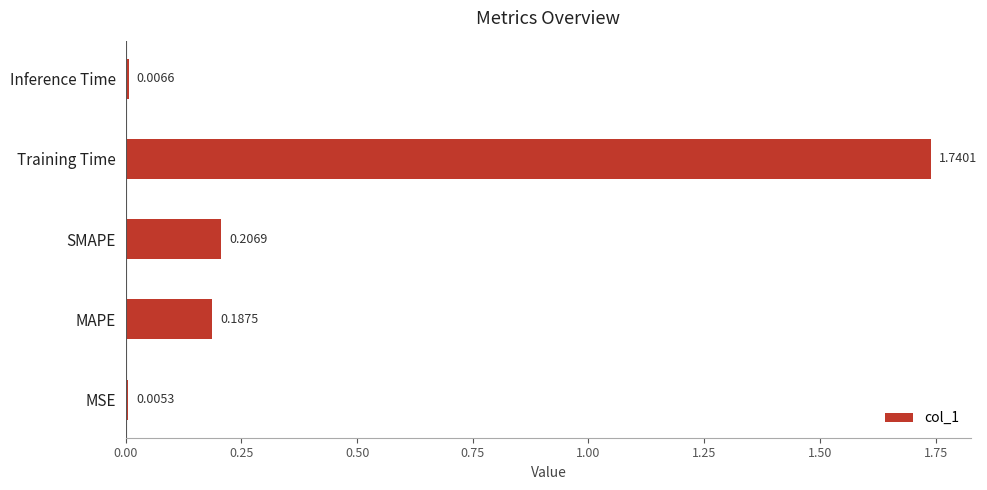

At which label is the value closest to 0?

MSE